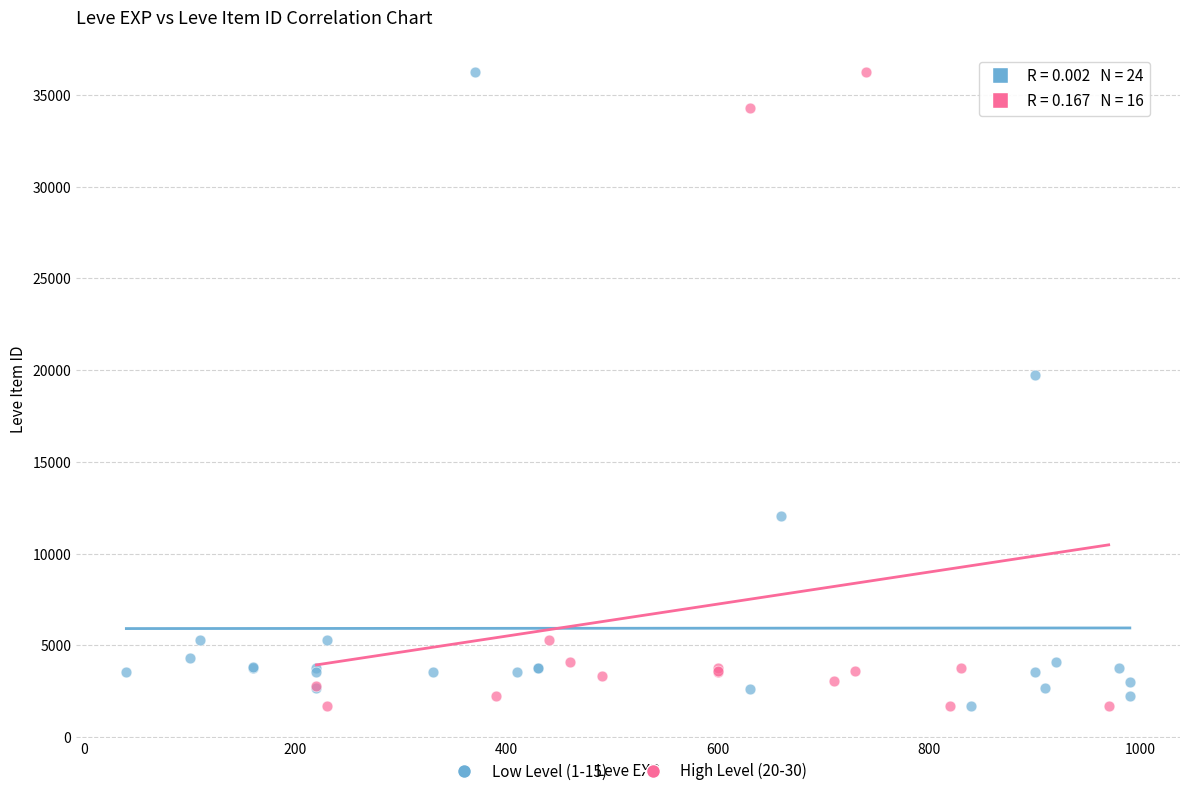

What are all the series names shown in the legend?

Low Level (1-15), High Level (20-30)